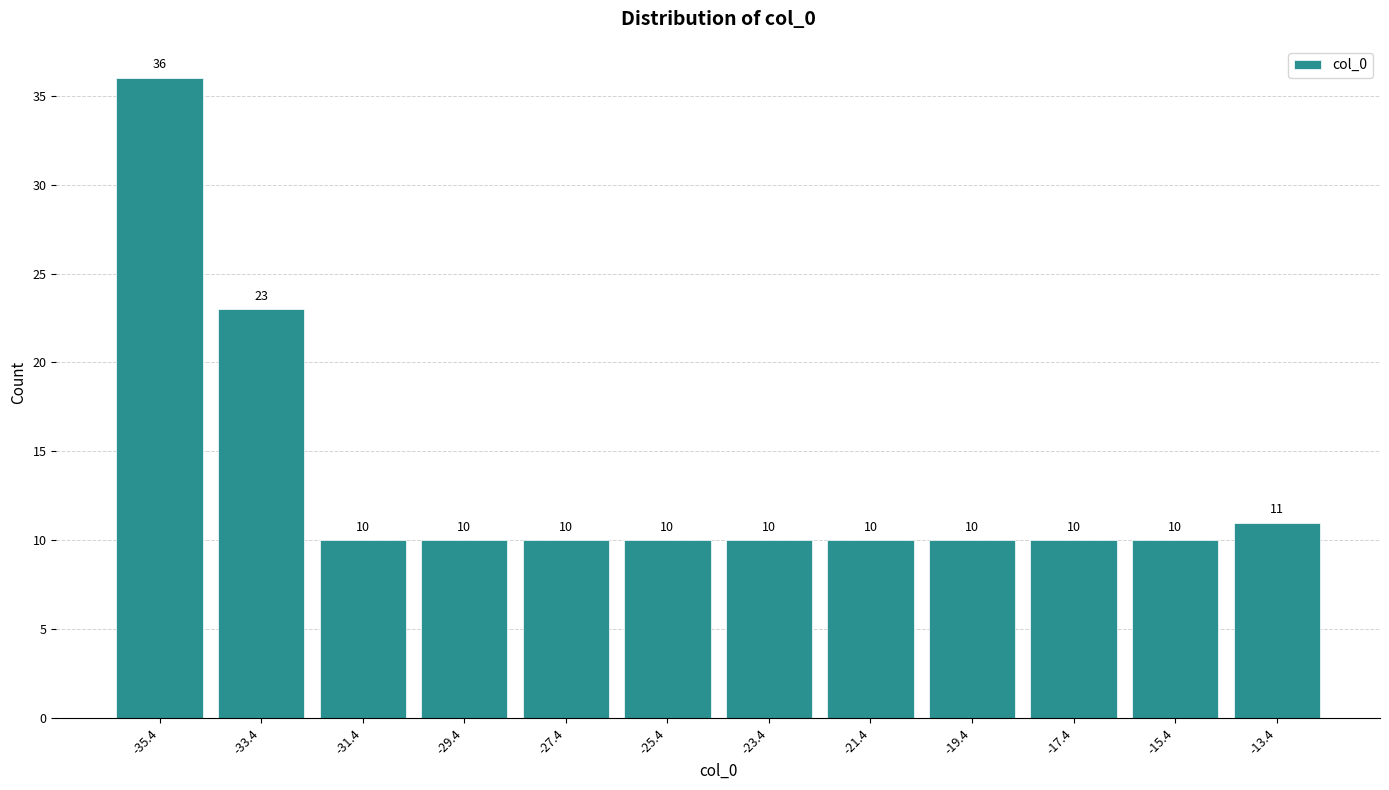

Which range on the x-axis has the tallest bar?

-36.5 to -34.5